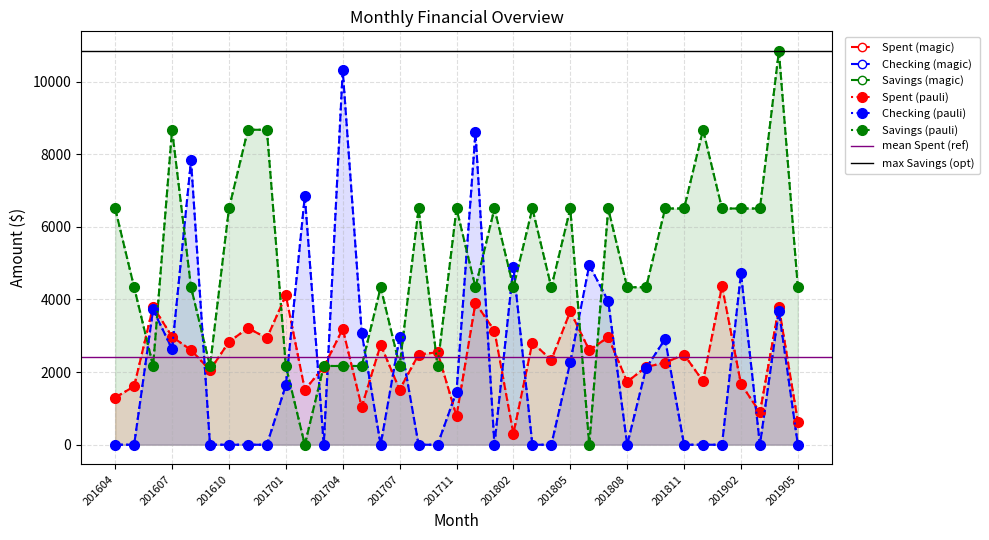

After their last crossing, which series has the higher values: Savings or Spent?

Savings